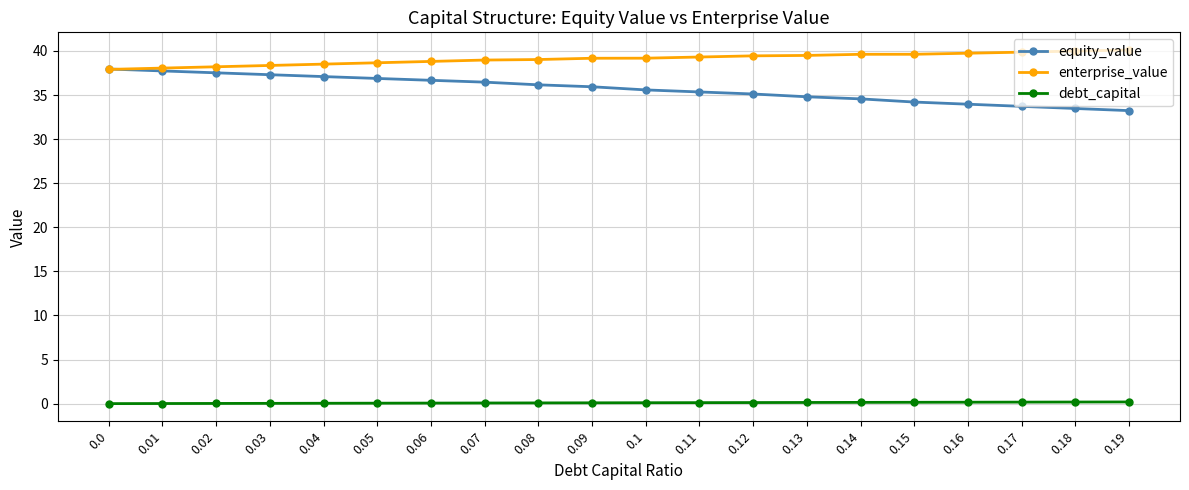

The value of enterprise_value at 0.15 is 26.0. True or false?

False